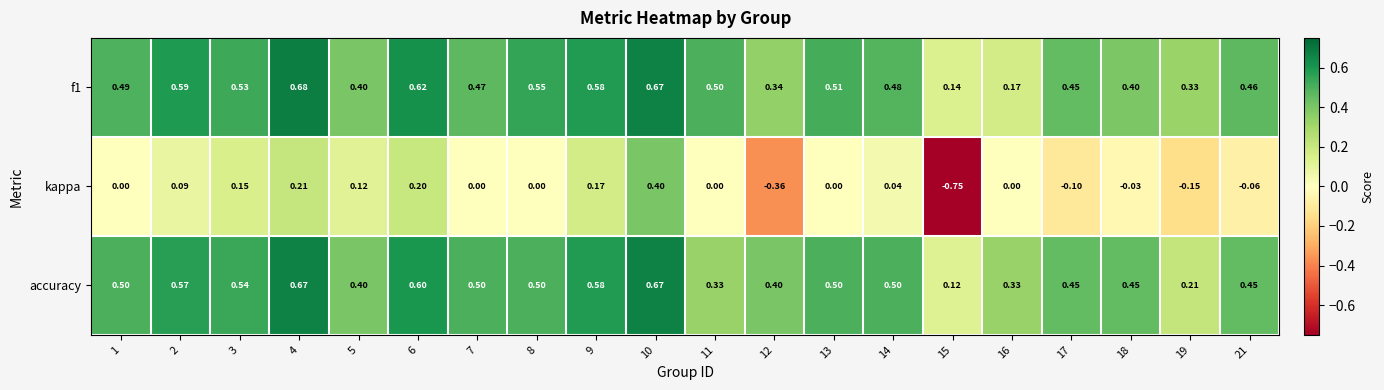

Between 6 and 10, which series saw the biggest shift?

kappa